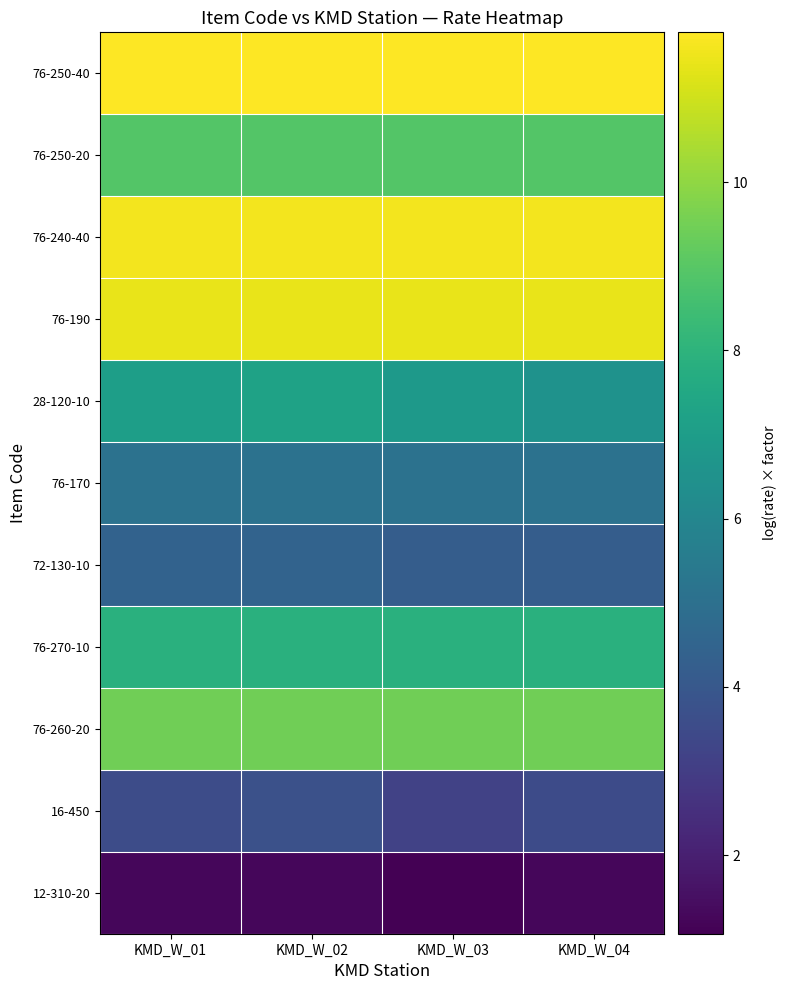

What is the difference between the highest and lowest values at KMD_W_02?

10.5